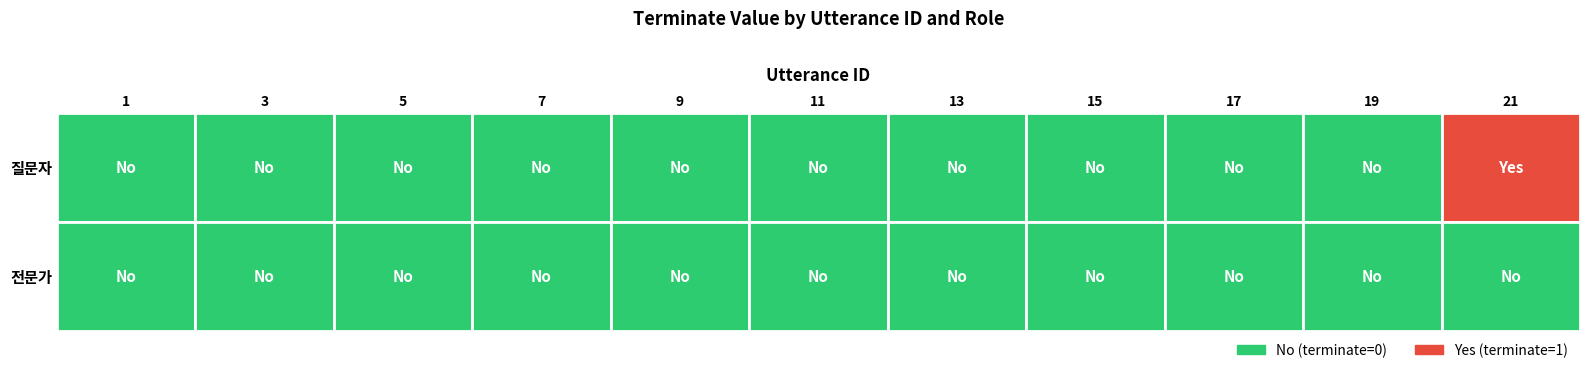

Is it true that 질문자 equals 0 at 7?

True